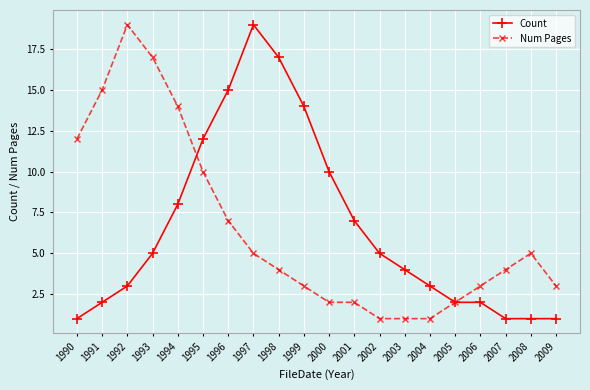

Reading left to right, list all the values displayed in this chart.

Count: 1	2	3	5	8	12	15	19	17	14	10	7	5	4	3	2	2	1	1	1
Num Pages: 12	15	19	17	14	10	7	5	4	3	2	2	1	1	1	2	3	4	5	3